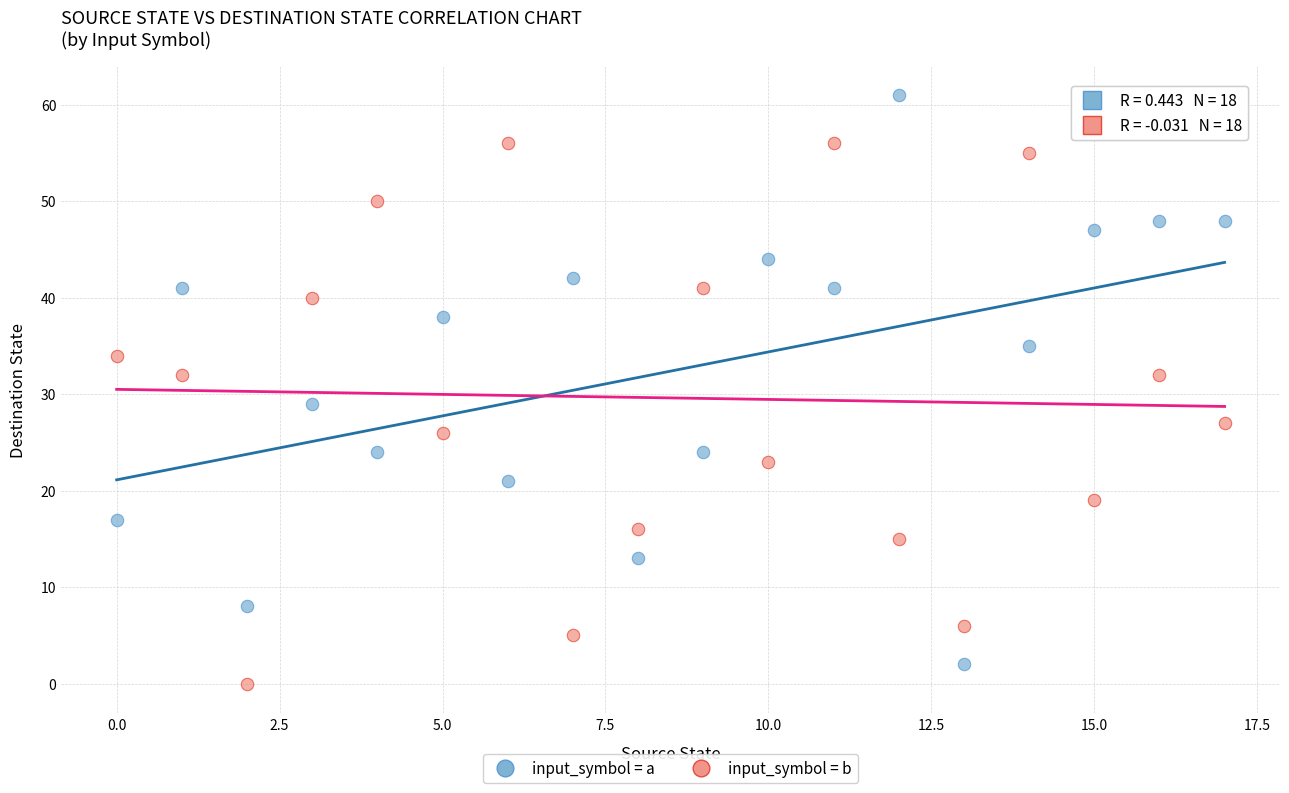

Across all series, what Y value is closest to 30?

29